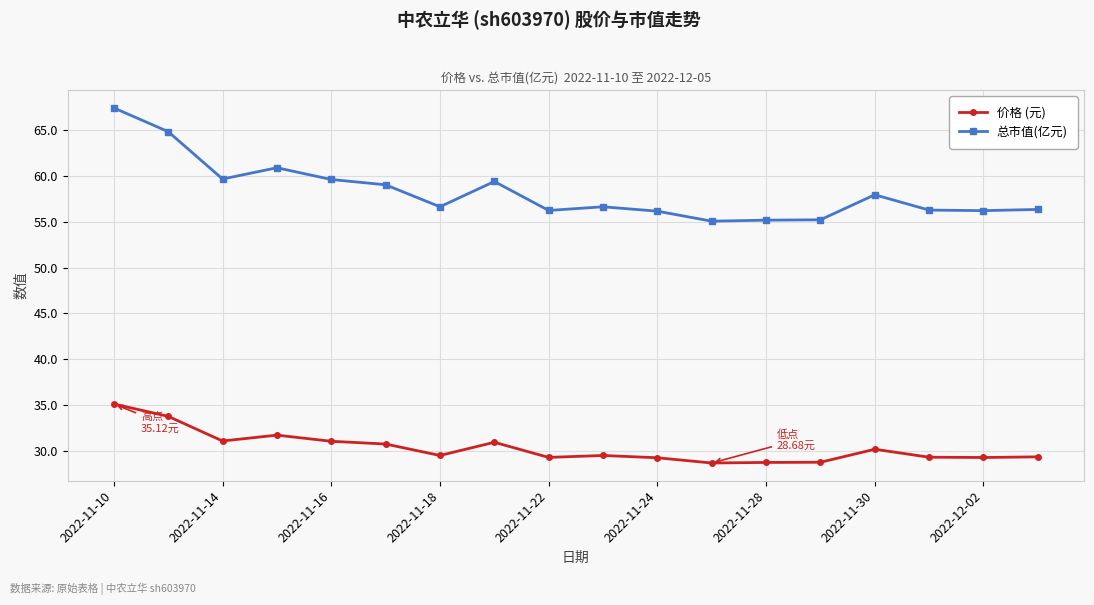

Which series has the largest total across all categories?

总市值(亿元)